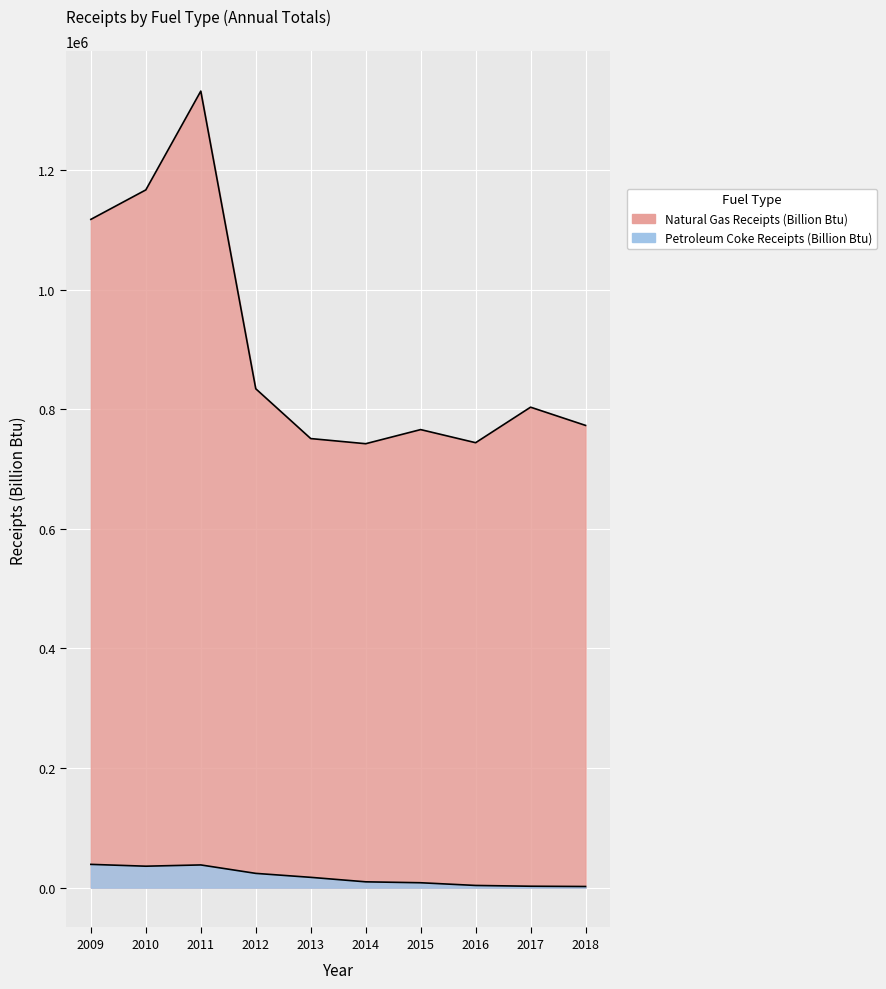

At which category is the sum across all series the highest?

2011